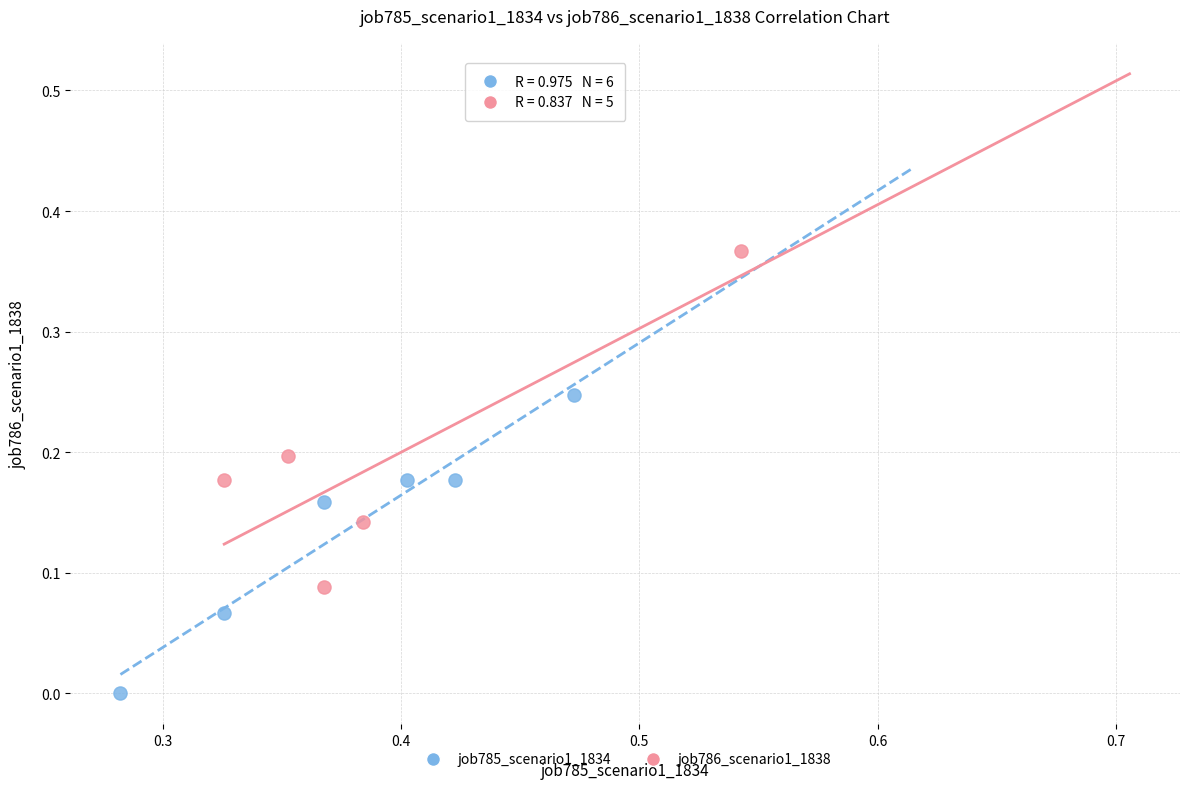

Which series contains the highest Y value?

job786_scenario1_1838